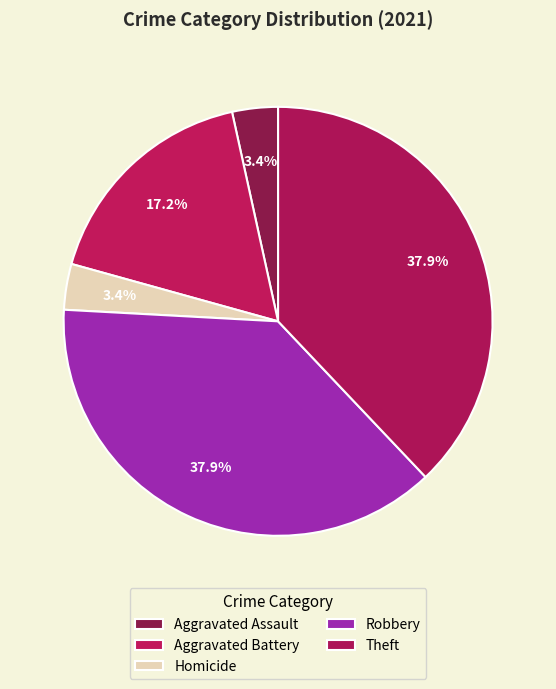

Does any single category account for the majority?

No